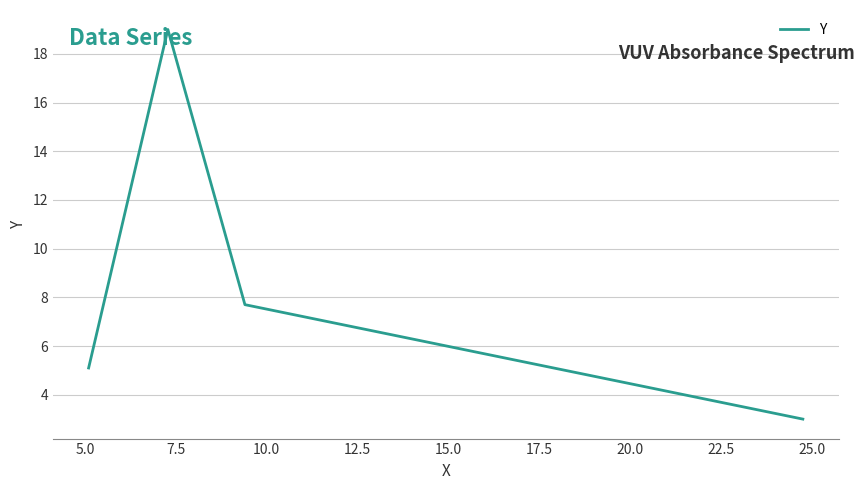

True or false: the data has more than 0 interior local peaks.

True